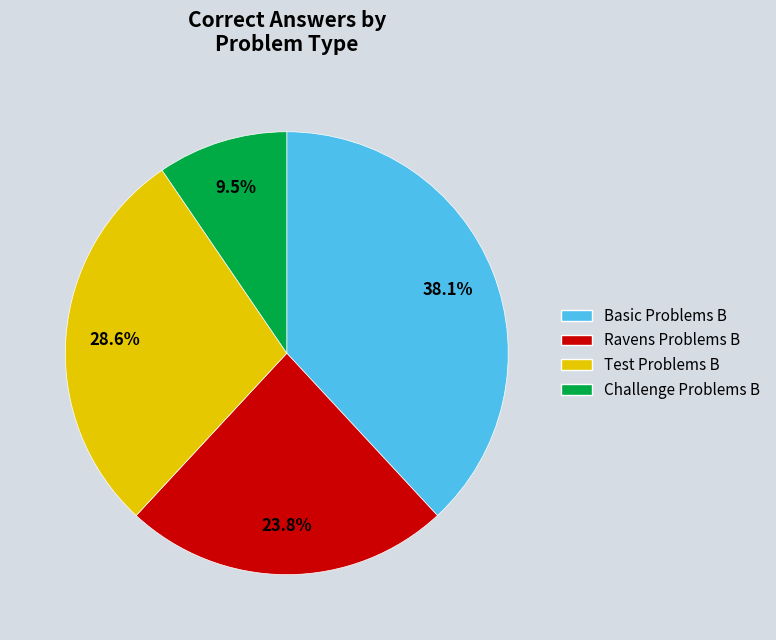

What is the ratio of the value at Test Problems B to the value at Challenge Problems B?

3.0